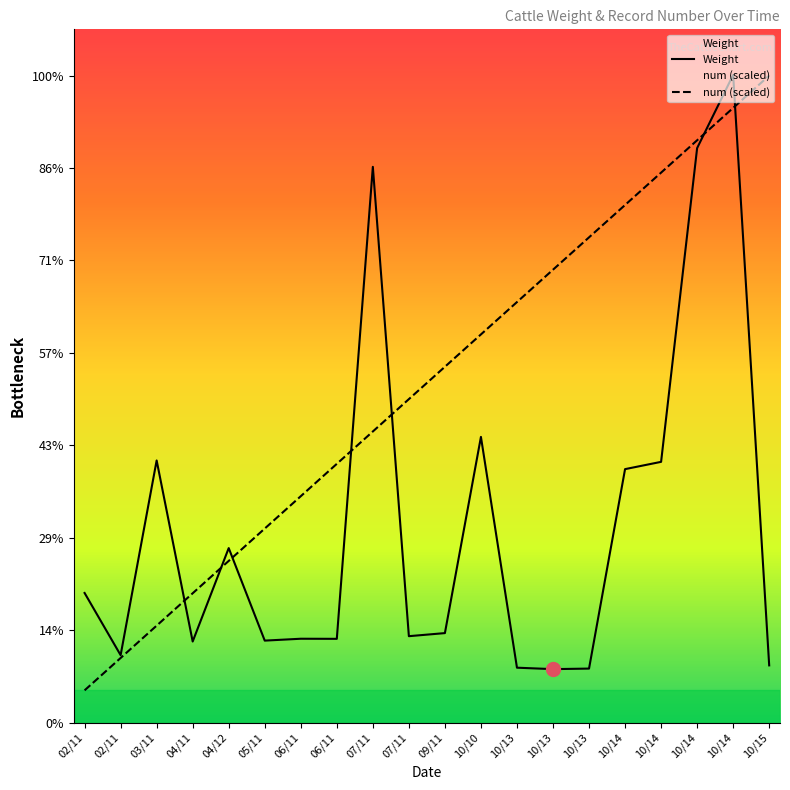

What is the sum of all Weight values?

4261.6